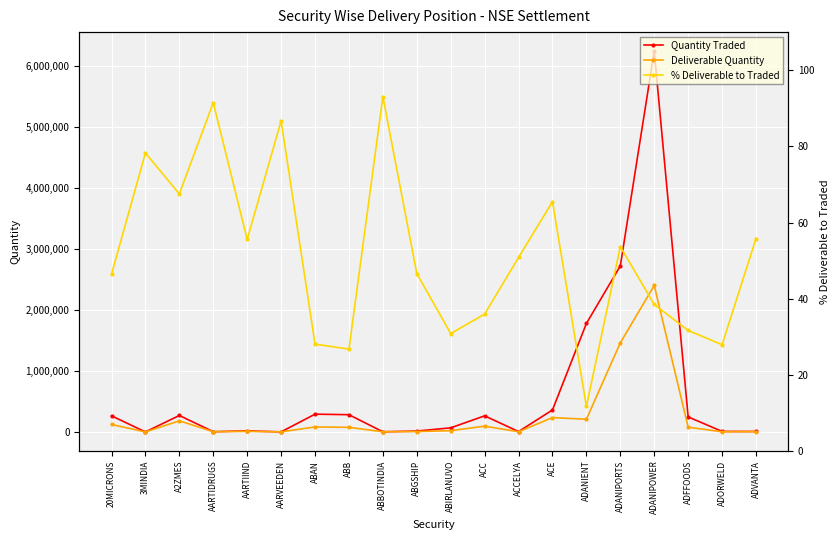

True or false: % Deliverable to Traded and Deliverable Quantity cross at least once.

False